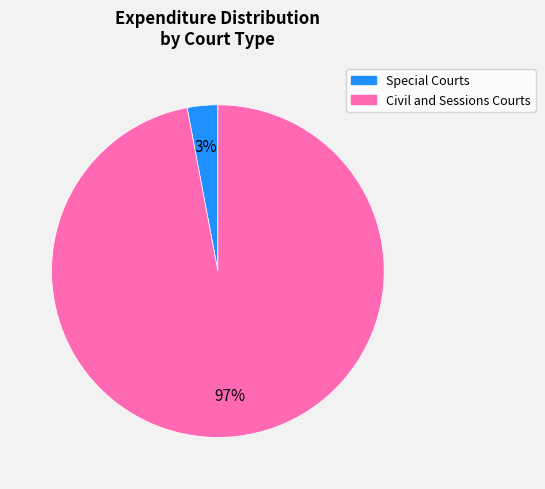

How many segments does this pie chart have?

2